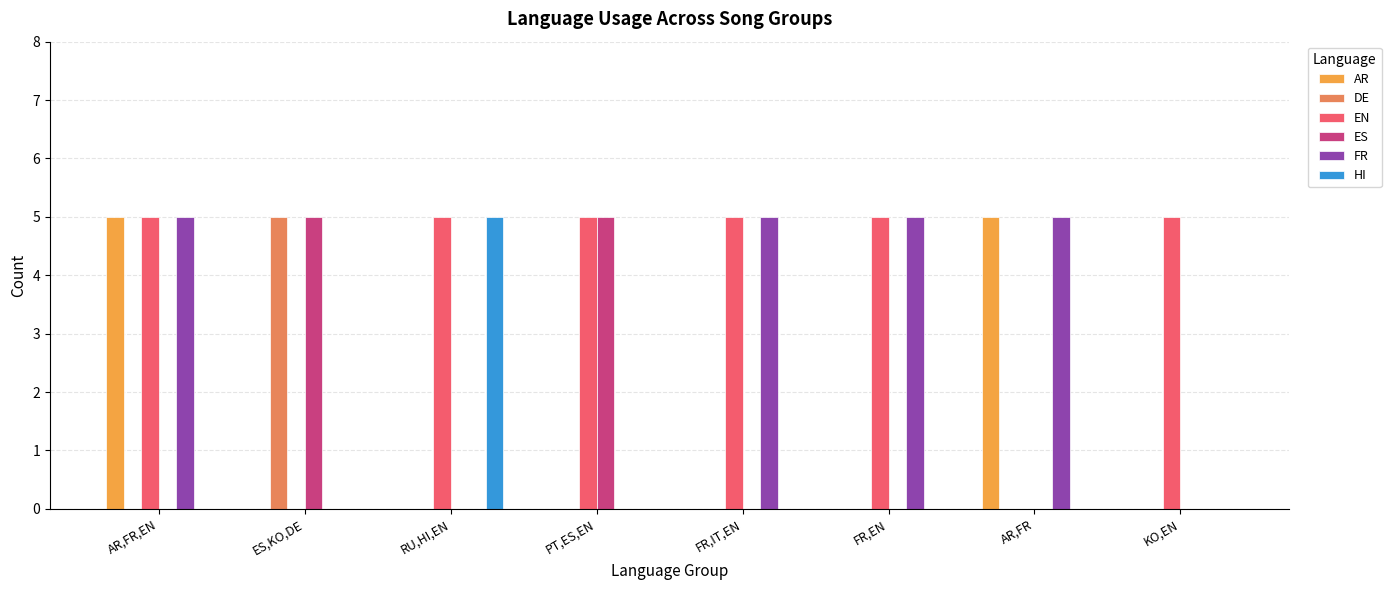

Are the bars grouped side by side (vs. stacked)?

Yes